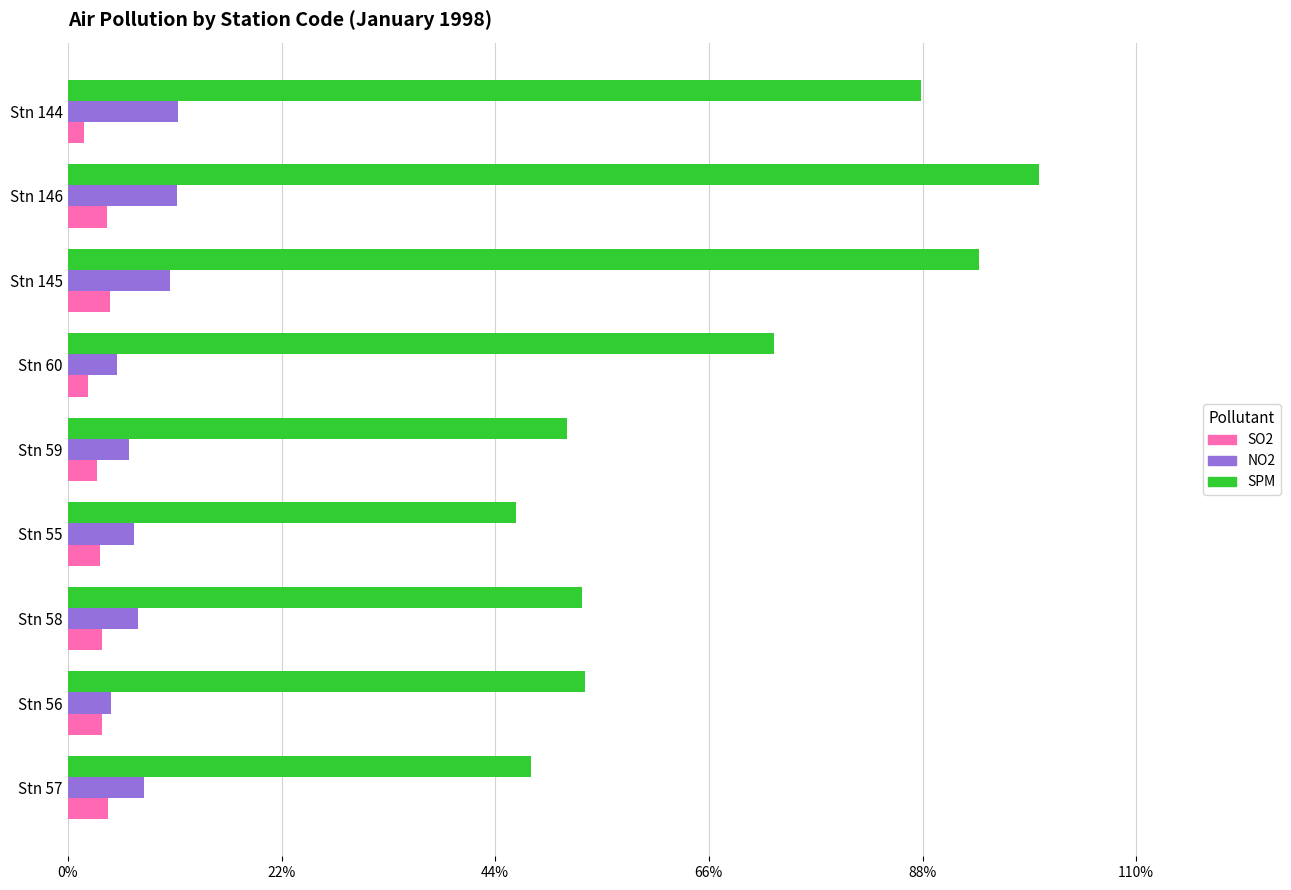

The SPM series shows 93.8 at Stn 145. True or false?

True